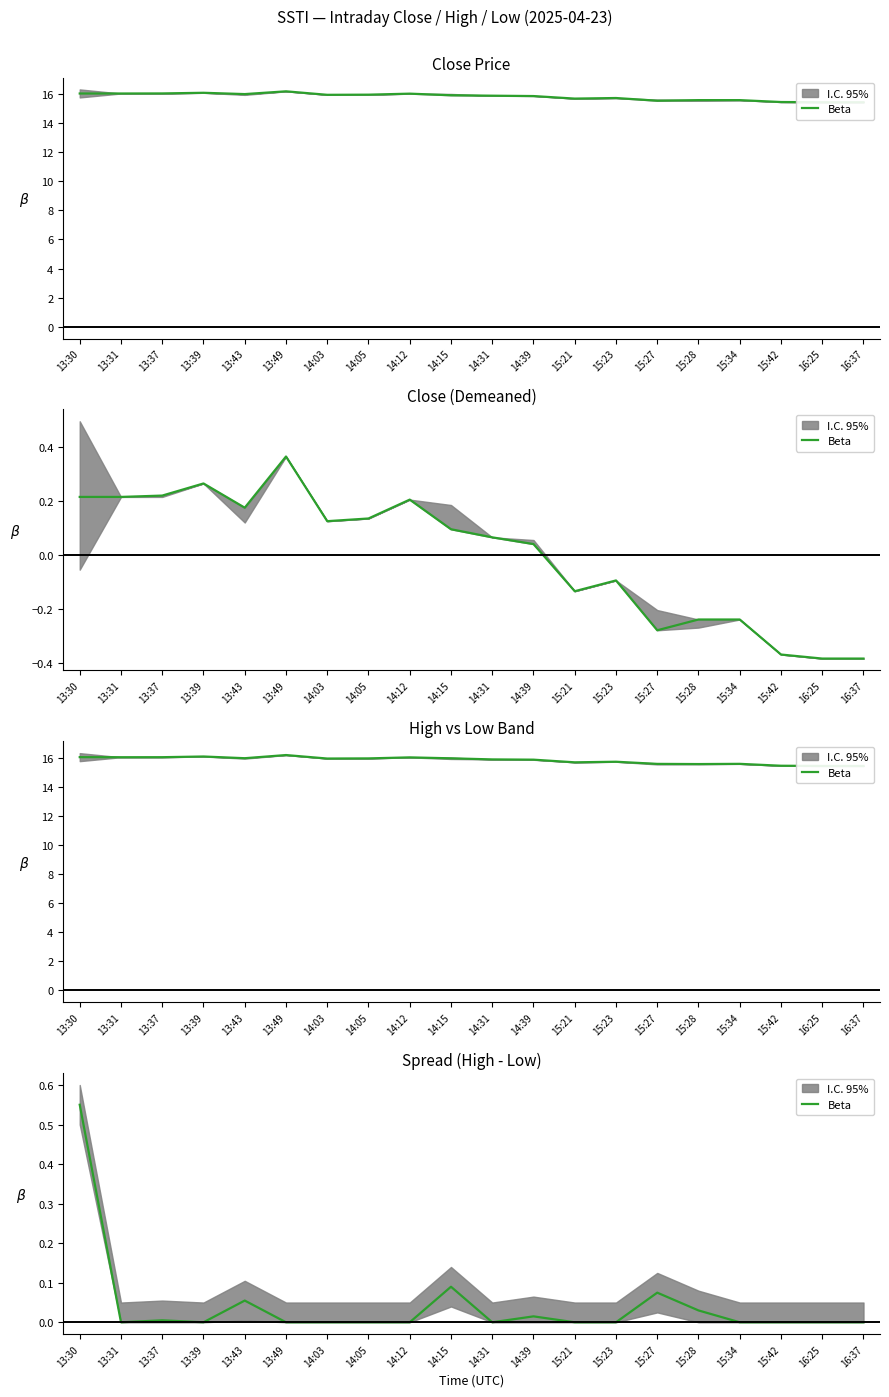

Reading left to right, list all the values displayed in this chart.

0.6	0.0	0.0	0.0	0.1	0.0	0.0	0.0	0.0	0.1	0.0	0.0	0.0	0.0	0.1	0.0	0.0	0.0	0.0	0.0